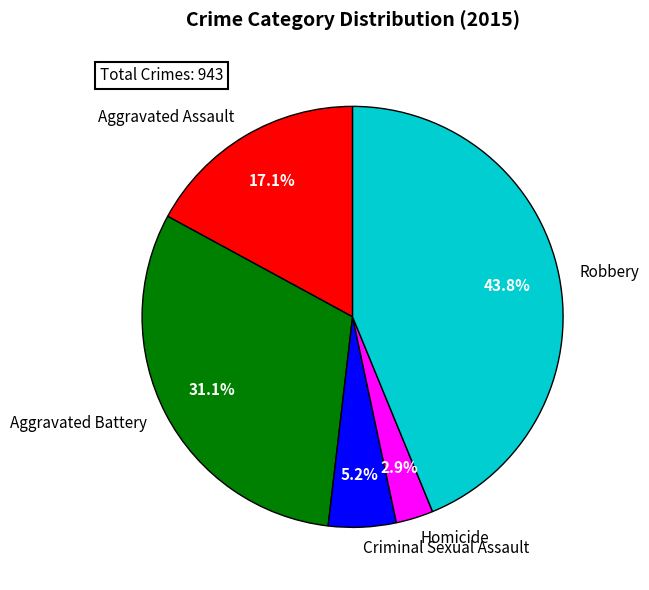

What portion of the pie excludes Criminal Sexual Assault?

94.8%